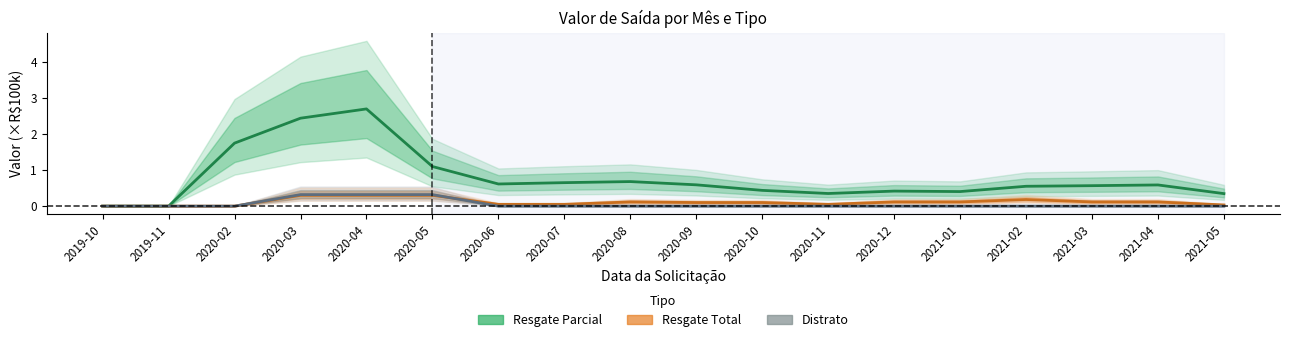

What is the label of the 13th point from the right?

2020-05